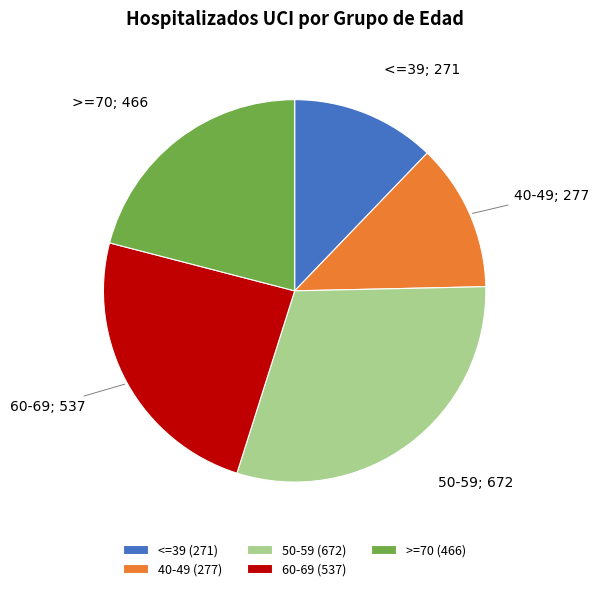

Is 40-49 (277) the majority of the pie?

No